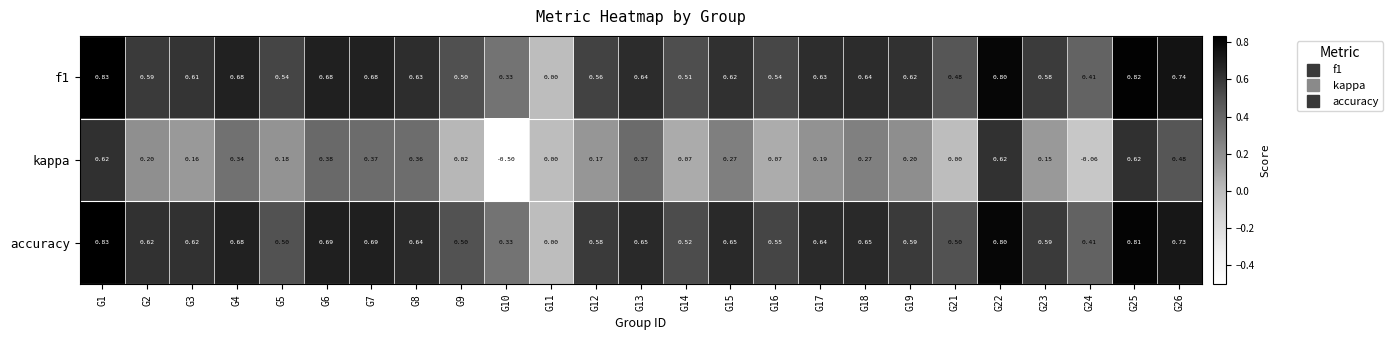

Which series has the widest spread of values?

kappa